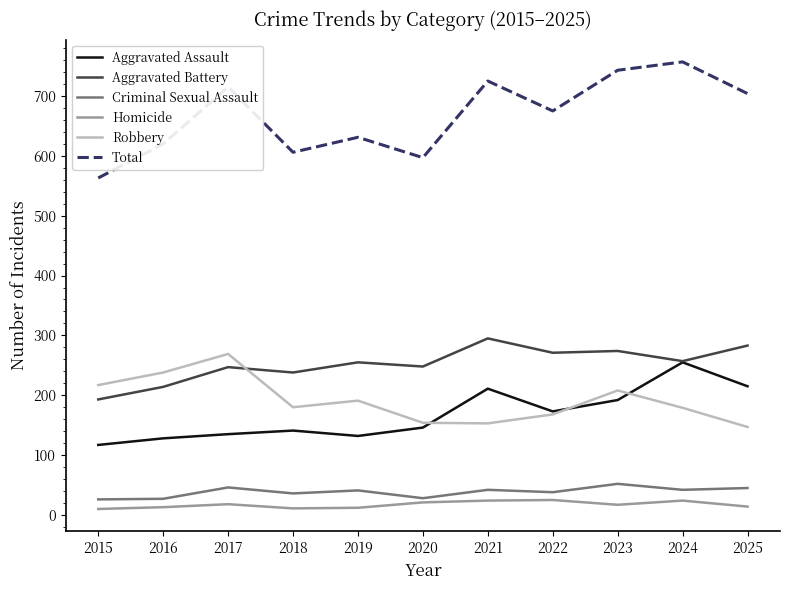

What value does the Homicide series have at 2016?

13